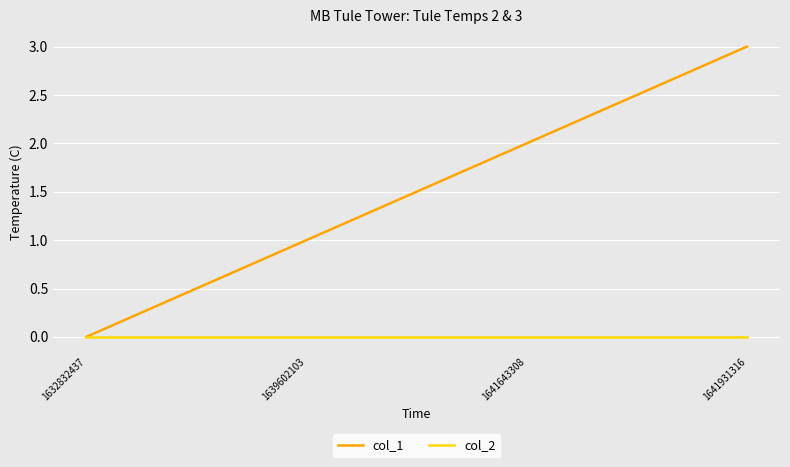

True or false: col_1 has more than 1 points higher than both neighbors.

False